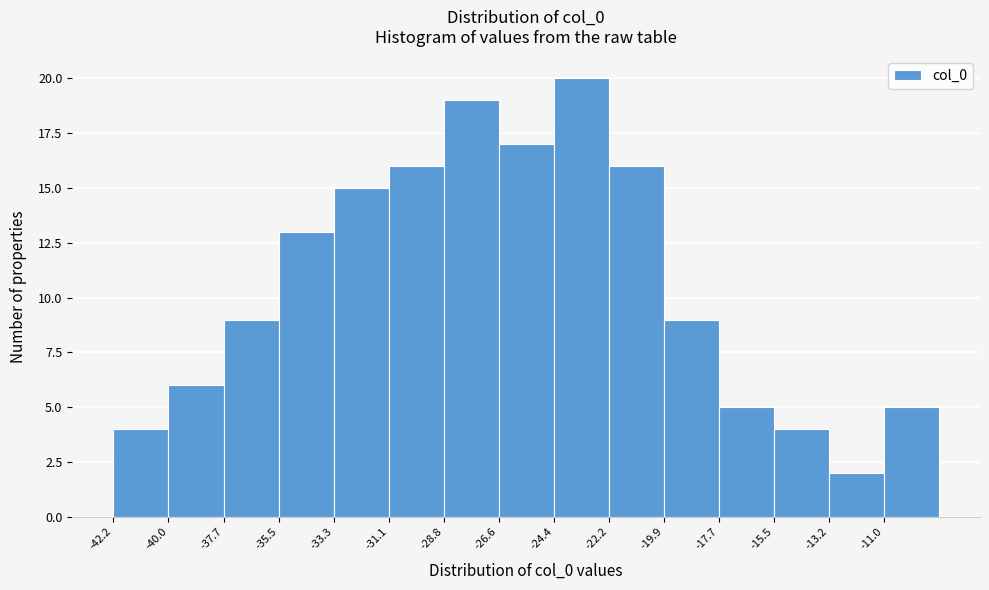

Reading left to right, list every bar in this chart as the range it spans on the x-axis followed by its height. Neither the bar edges nor the heights are printed on the chart, so give them approximately, as read against the axes.

-42.0 to -40.0: 4
-40.0 to -37.5: 6
-37.5 to -35.5: 9
-35.5 to -33.5: 13
-33.5 to -31.0: 15
-31.0 to -29.0: 16
-29.0 to -26.5: 19
-26.5 to -24.5: 17
-24.5 to -22.0: 20
-22.0 to -20.0: 16
-20.0 to -17.5: 9
-17.5 to -15.5: 5
-15.5 to -13.0: 4
-13.0 to -11.0: 2
-11.0 to -9.0: 5